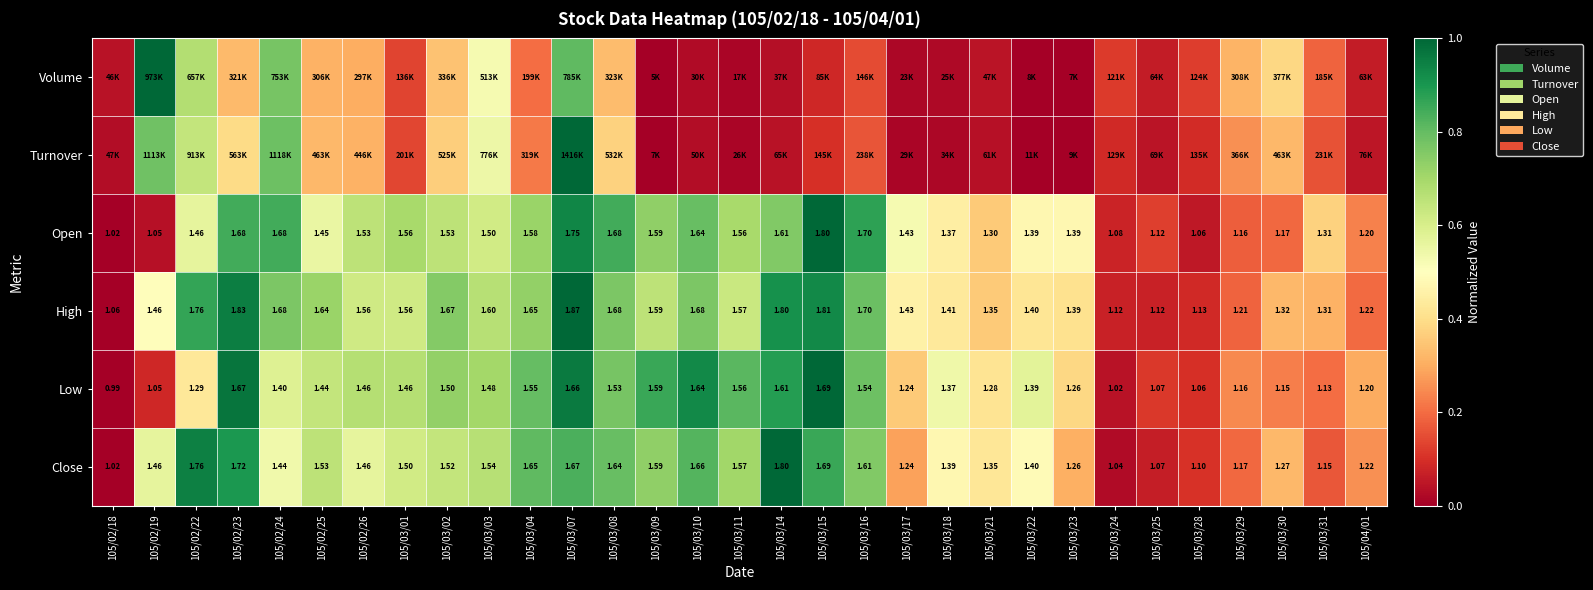

At which label does Low reach its minimum?

105/02/18